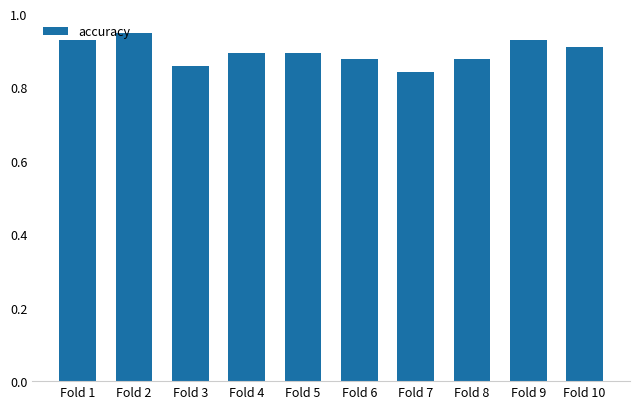

How many distinct data groups are displayed?

1